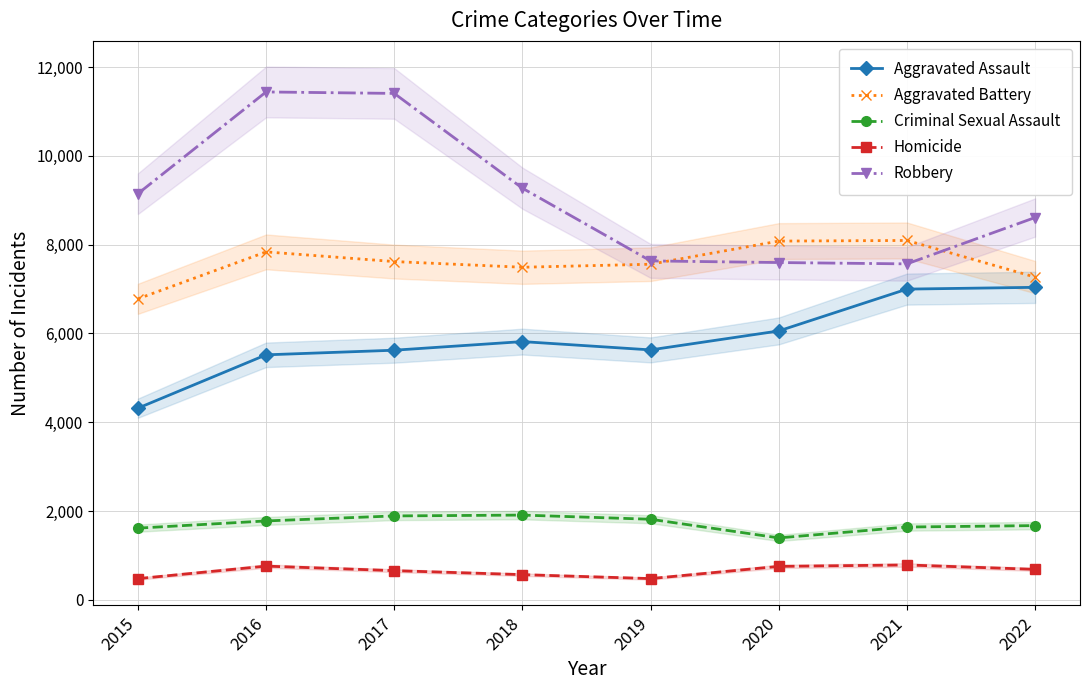

Reading left to right, extract all data points from this chart.

Aggravated Assault: 2015=4318	2016=5519	2017=5623	2018=5817	2019=5630	2020=6057	2021=6999	2022=7039
Aggravated Battery: 2015=6780	2016=7837	2017=7619	2018=7491	2019=7559	2020=8080	2021=8094	2022=7269
Criminal Sexual Assault: 2015=1617	2016=1779	2017=1892	2018=1911	2019=1817	2020=1397	2021=1642	2022=1674
Homicide: 2015=480	2016=762	2017=660	2018=570	2019=481	2020=756	2021=788	2022=689
Robbery: 2015=9147	2016=11438	2017=11405	2018=9271	2019=7634	2020=7597	2021=7567	2022=8611